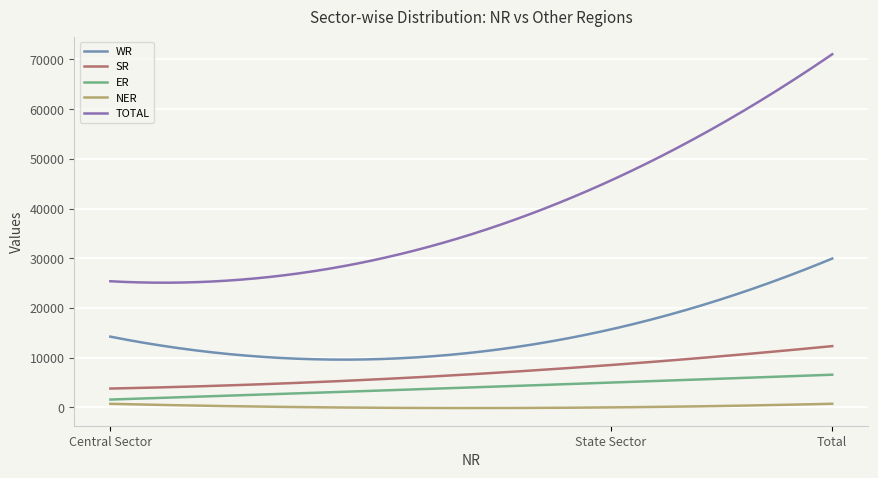

Rank the series by their maximum value, from highest to lowest.

TOTAL, WR, SR, ER, NER